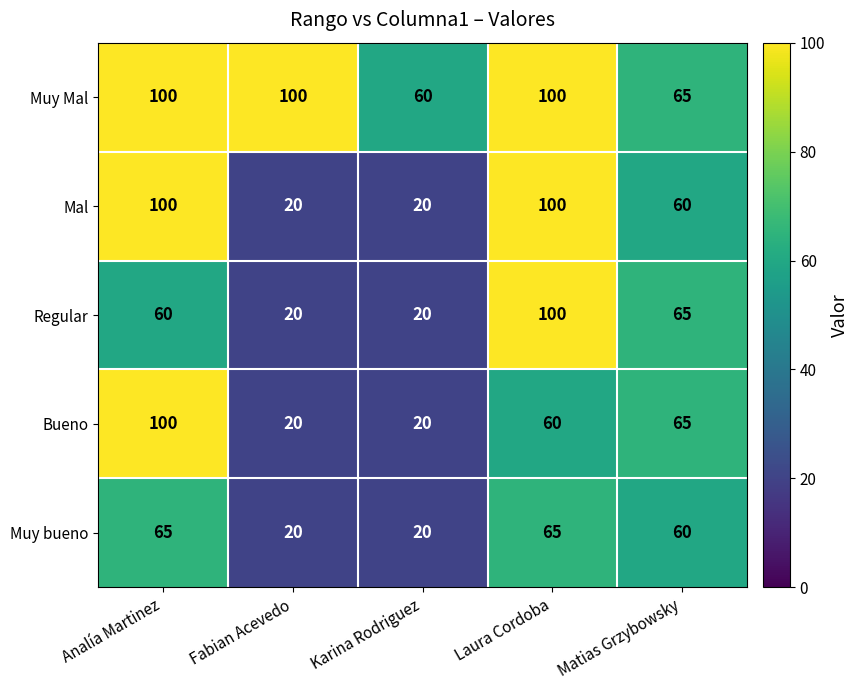

The value of Muy bueno at Fabian Acevedo is 27. True or false?

False